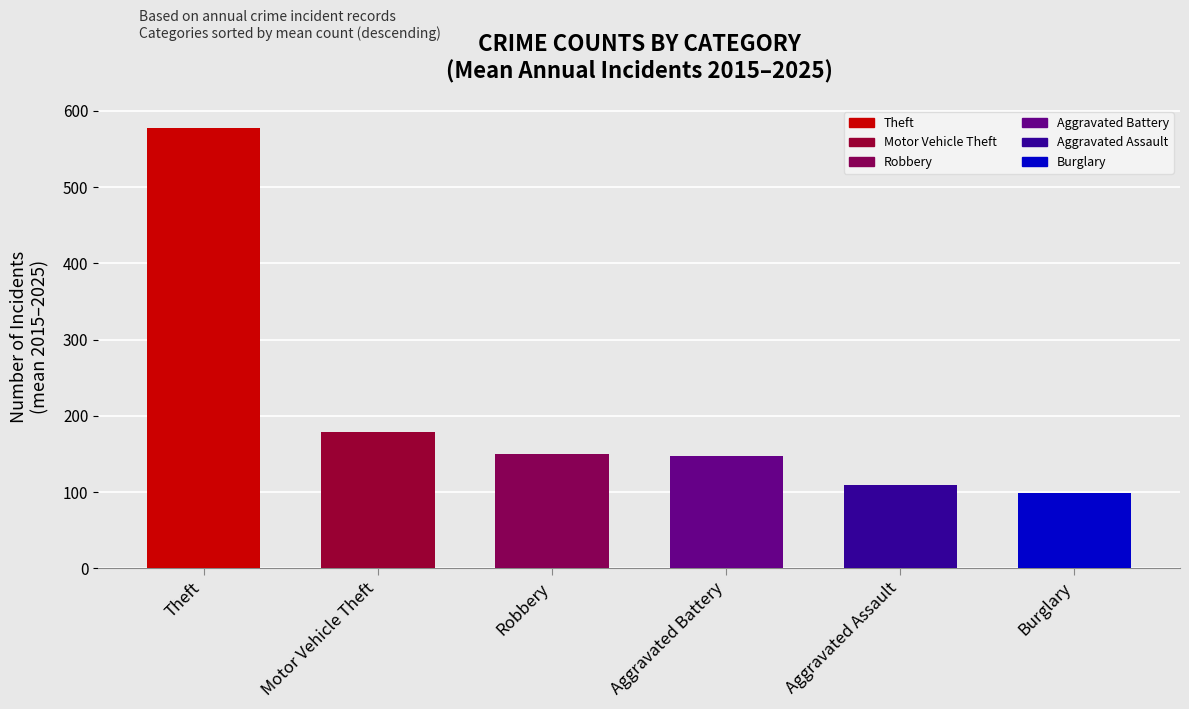

How many values exceed 150?

3